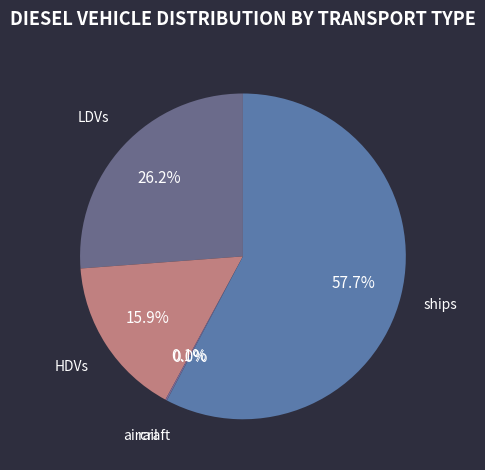

Does any single category account for the majority?

Yes